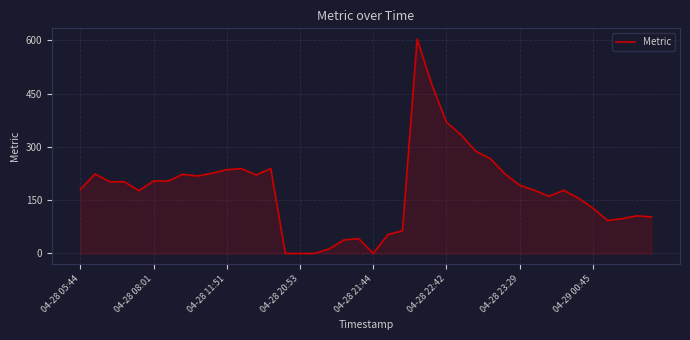

What is the greatest value displayed?

604